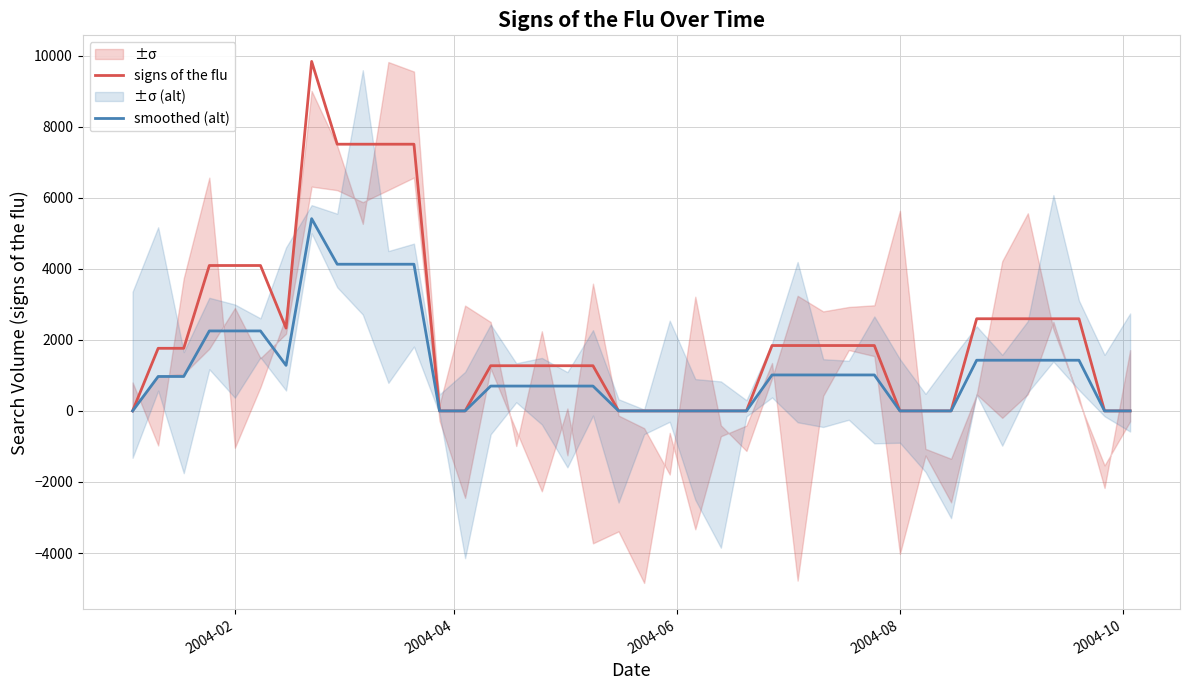

What are all the series names shown in the legend?

signs of the flu, smoothed (alt)